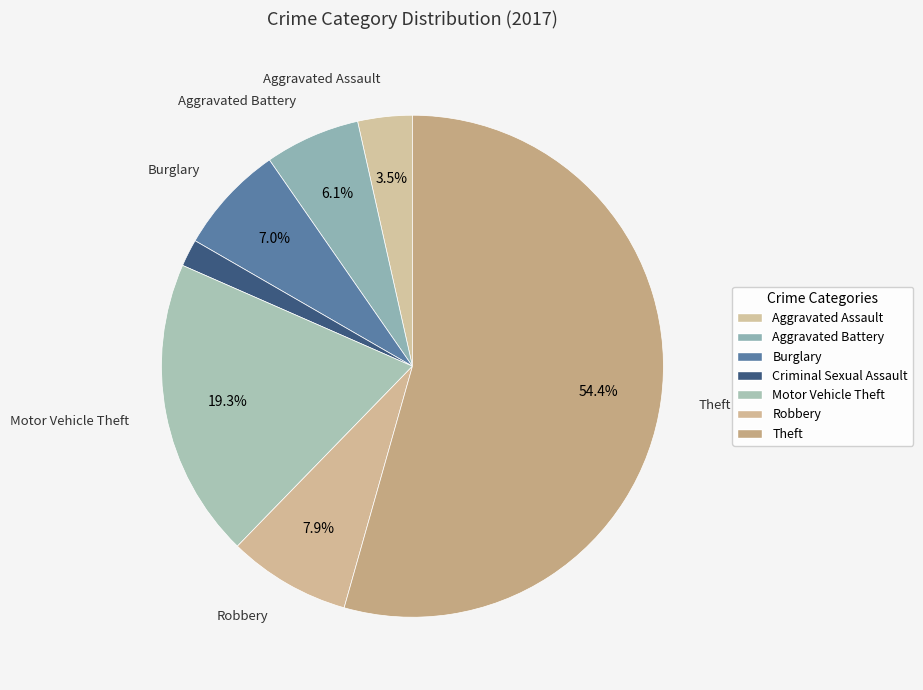

What is the largest slice in the pie chart?

Theft